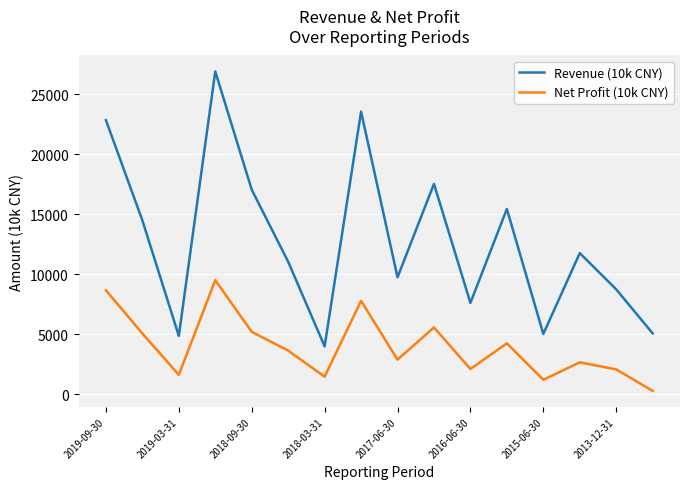

What is the maximum value shown in the chart?

26879